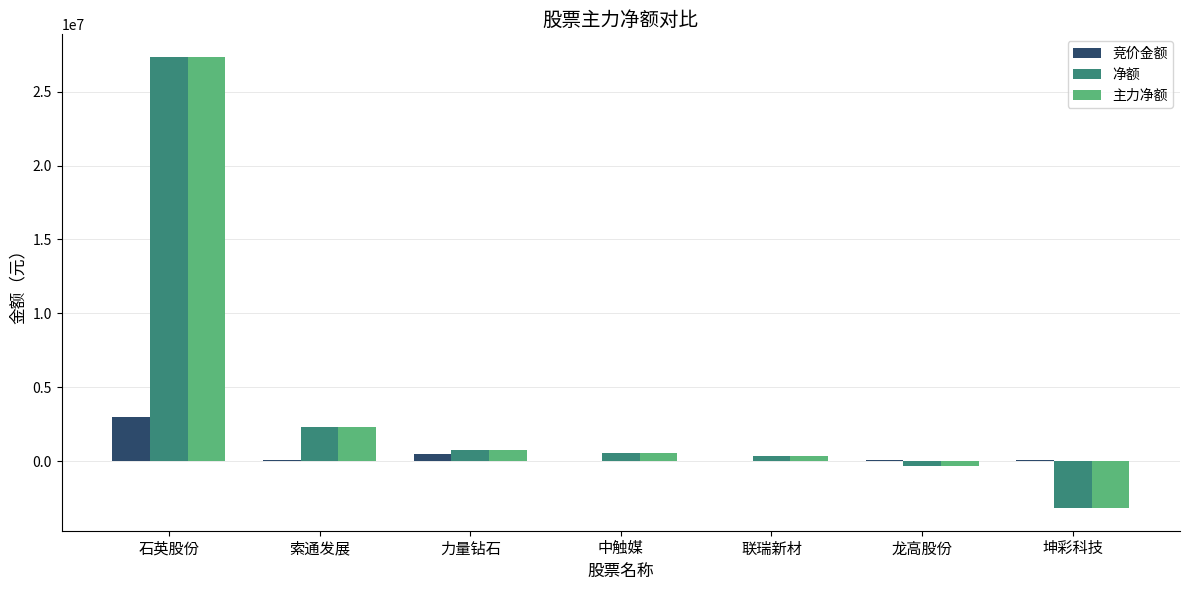

Is it true that 净额 equals -1060277 at 坤彩科技?

False